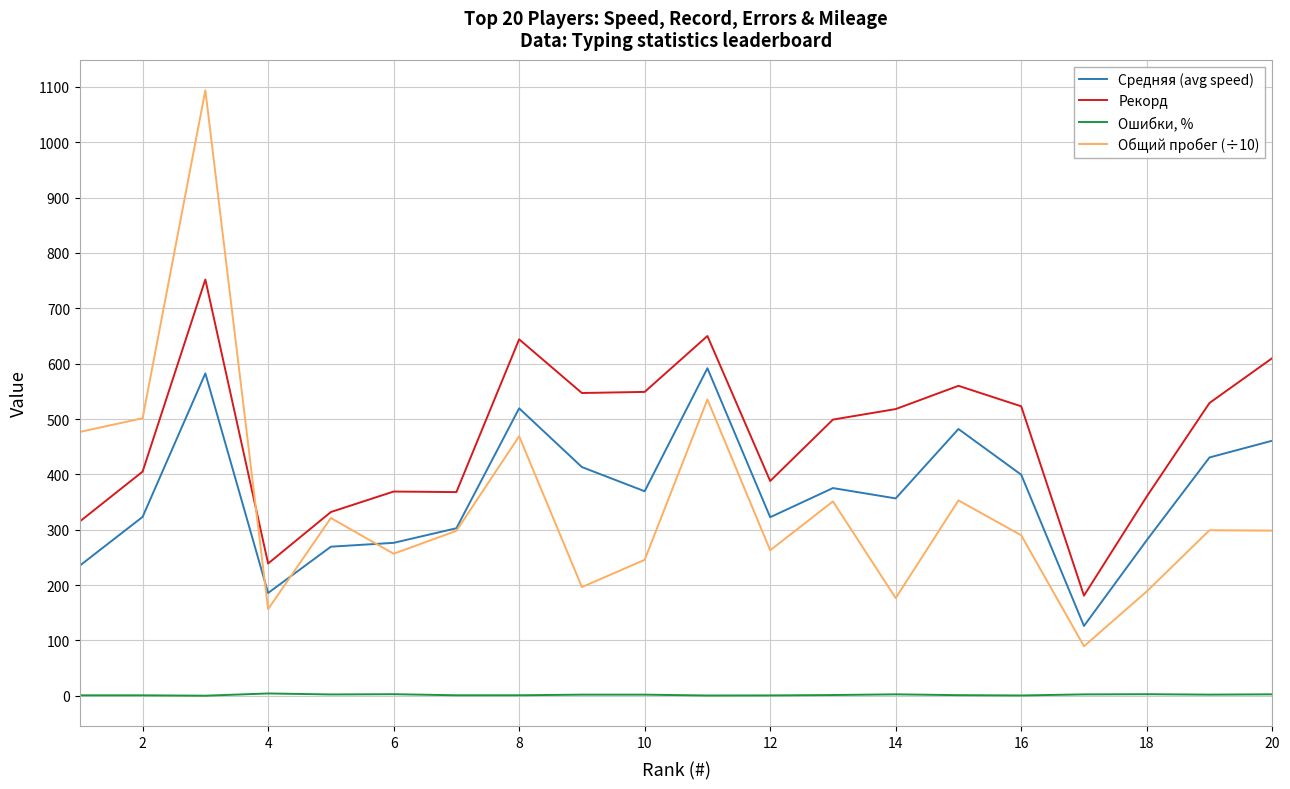

What is the difference between the maximum and minimum values in the Средняя (avg speed) series?

465.6